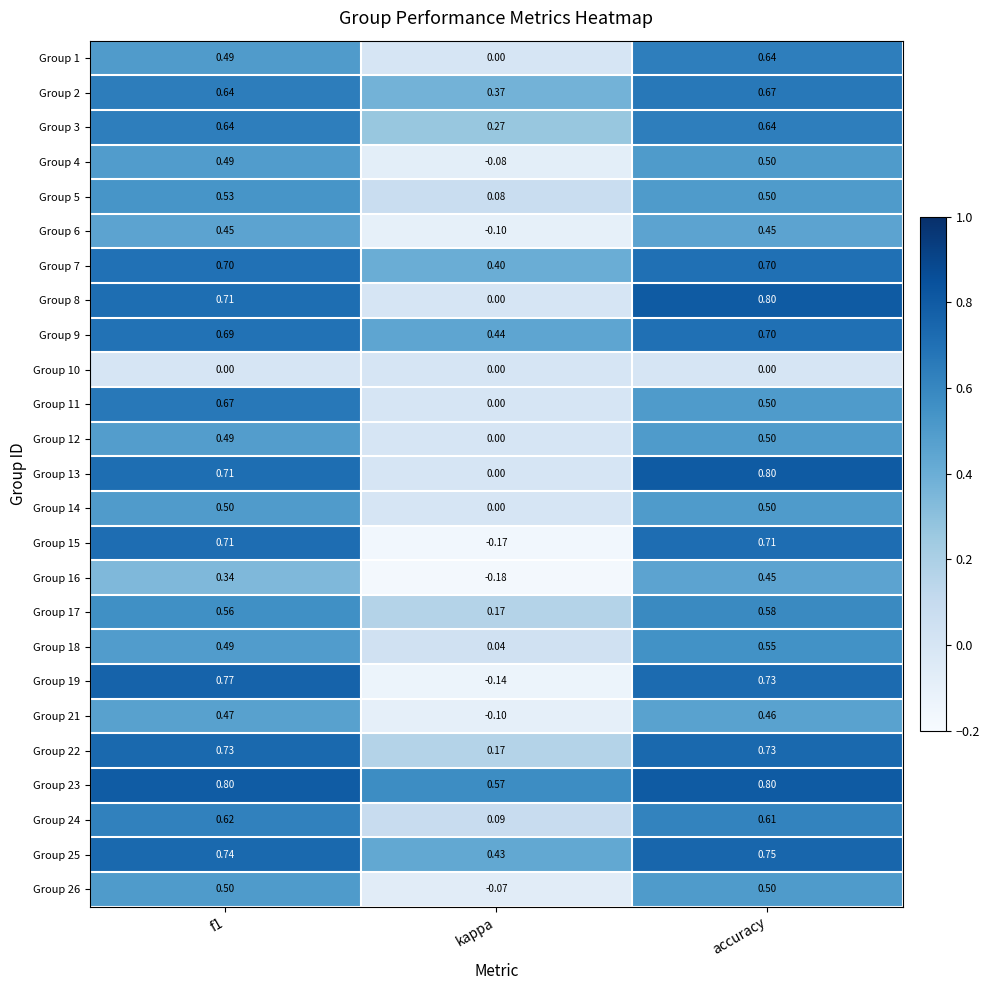

Between f1 and accuracy, which series saw the biggest shift?

Group 11